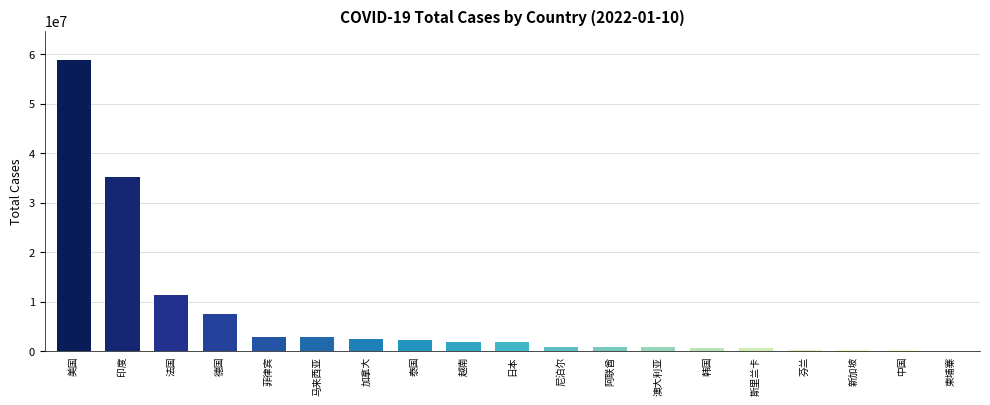

At which category does the chart reach its peak across all series?

美国